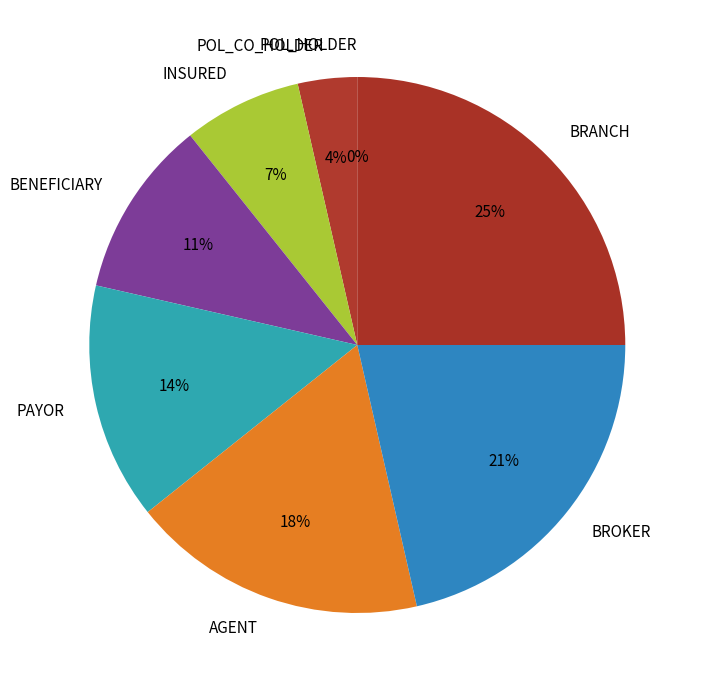

Which category has the smallest portion of the pie?

POL_HOLDER